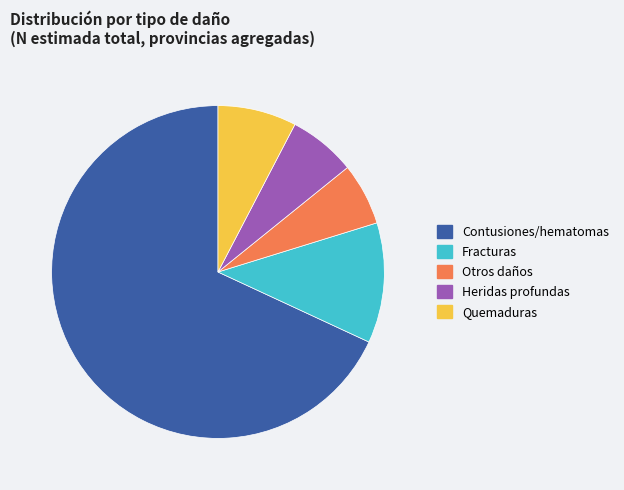

Rank the categories by value from highest to lowest.

Contusiones/hematomas, Fracturas, Quemaduras, Heridas profundas, Otros daños